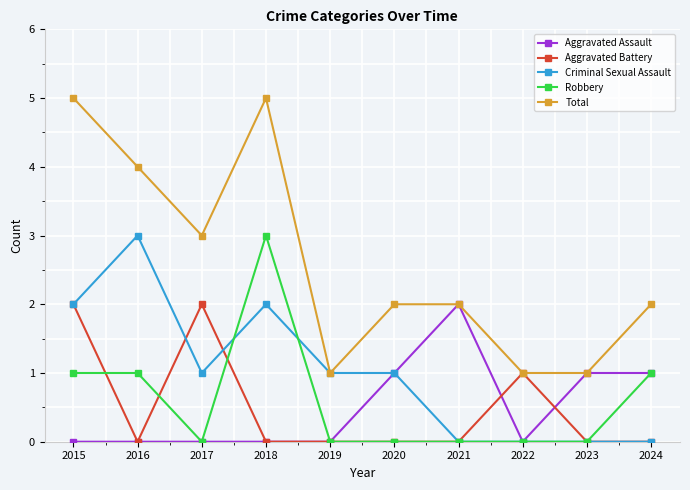

Is it true that Total equals 7 at 2018?

False